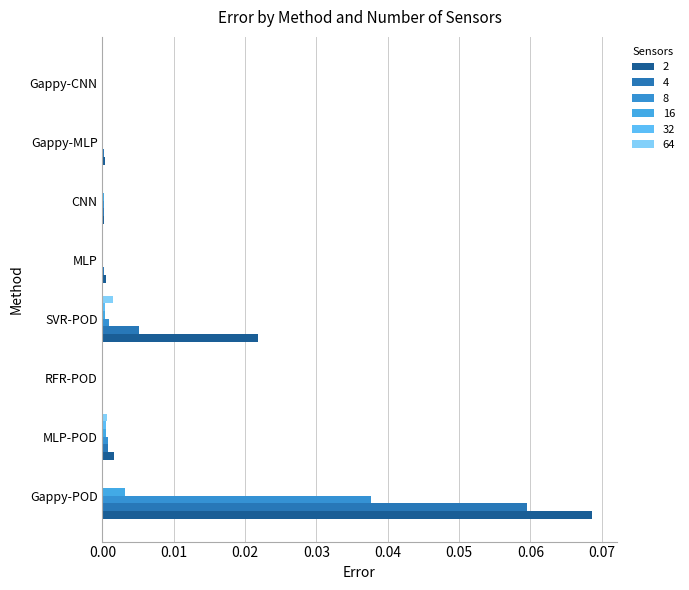

Is it true that 32 equals 0.0 at MLP?

False